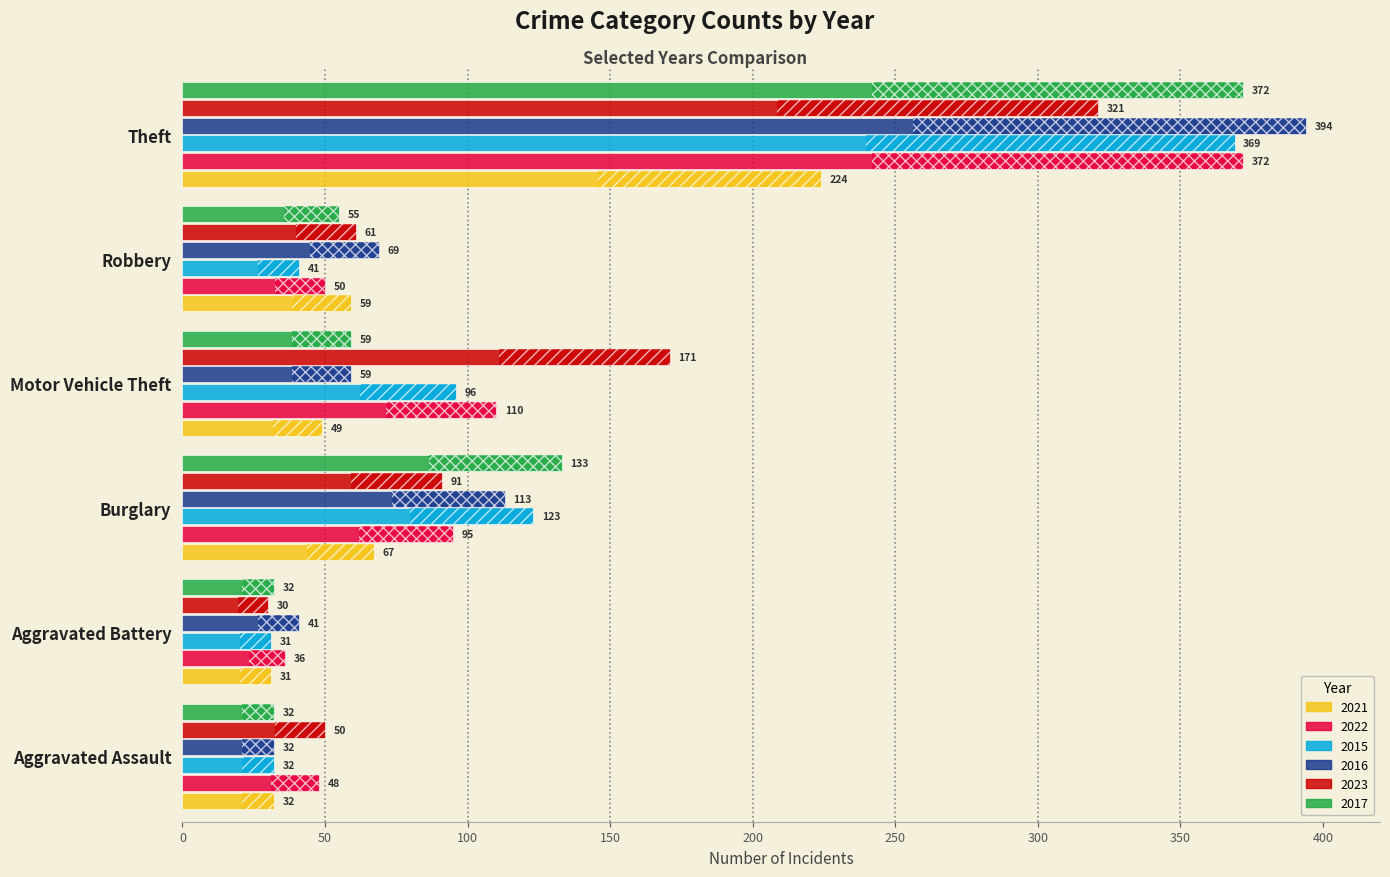

What is the average value of the 2023 series?

121